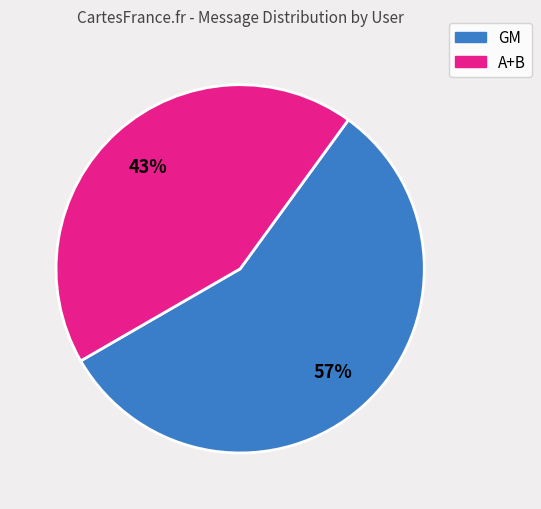

How many segments does this pie chart have?

2